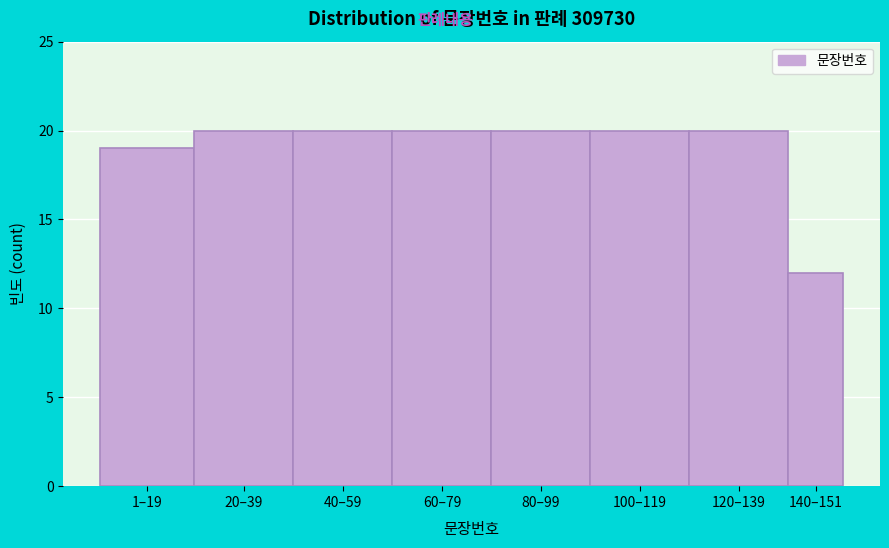

Reading left to right, extract all data points from this chart.

19	20	20	20	20	20	20	12